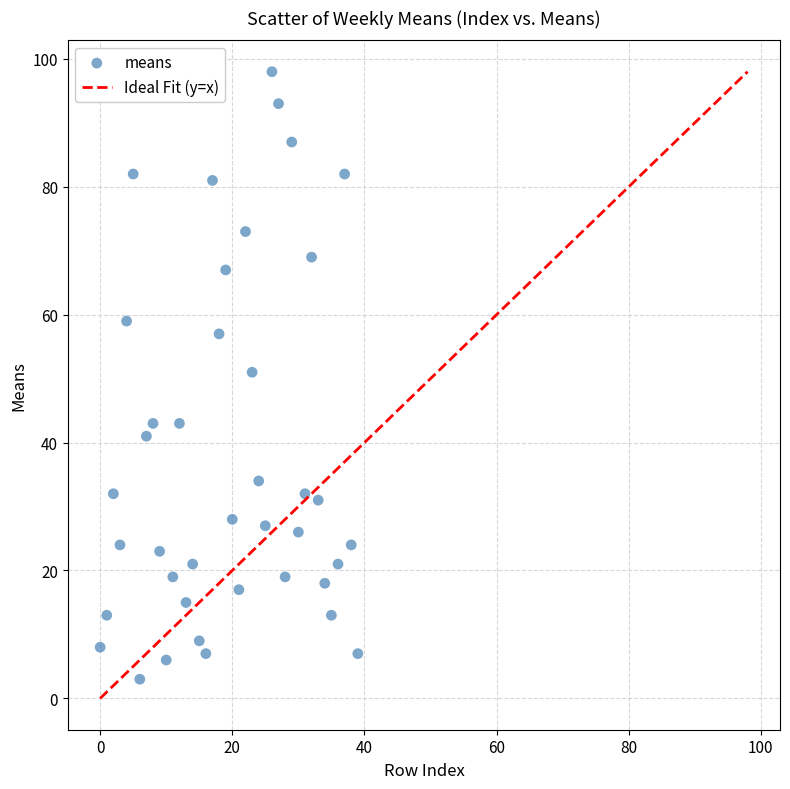

What is the range of Y values (max minus min)?

95